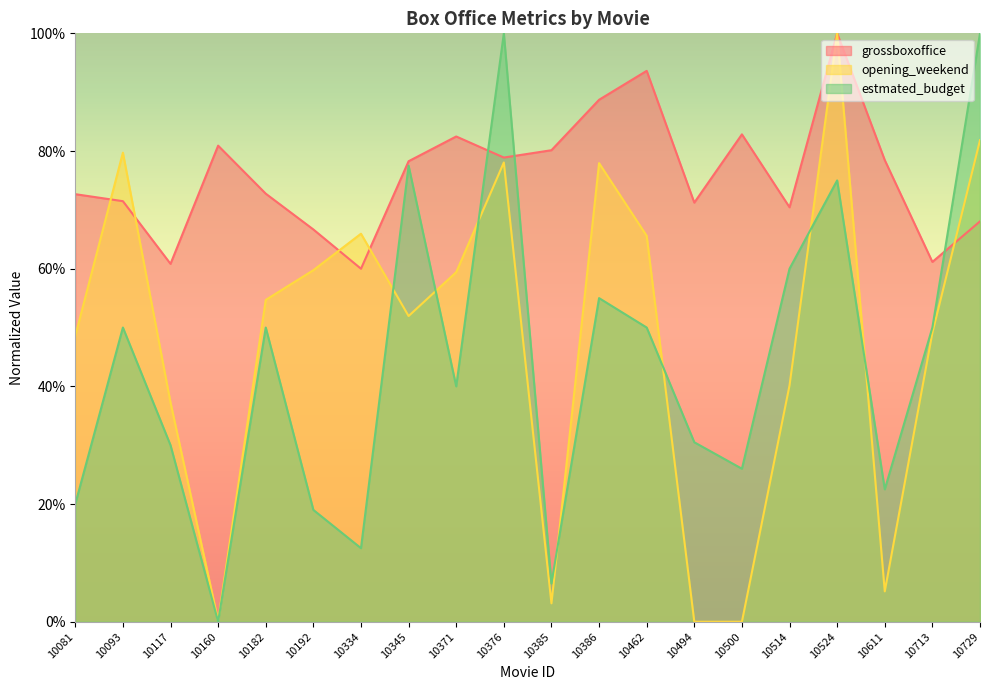

Where is the first local minimum for estmated_budget?

10160